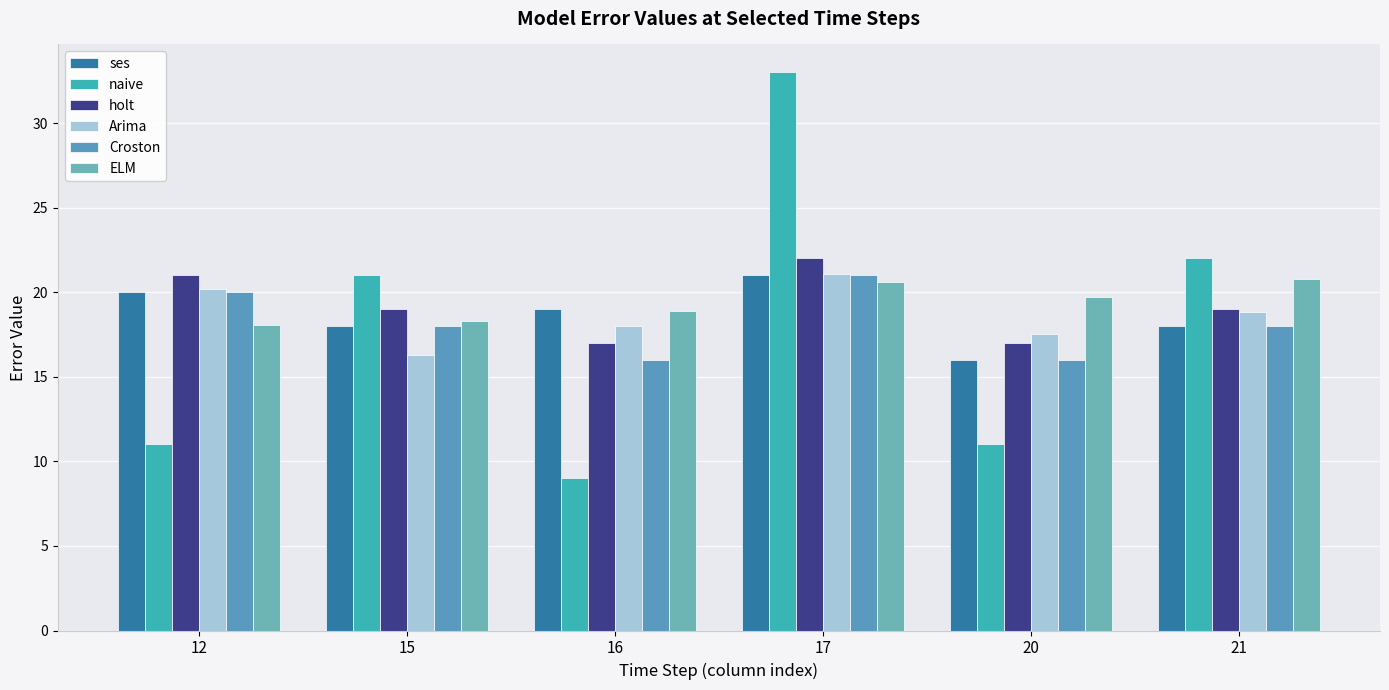

Which category has the highest value in the ELM series?

21